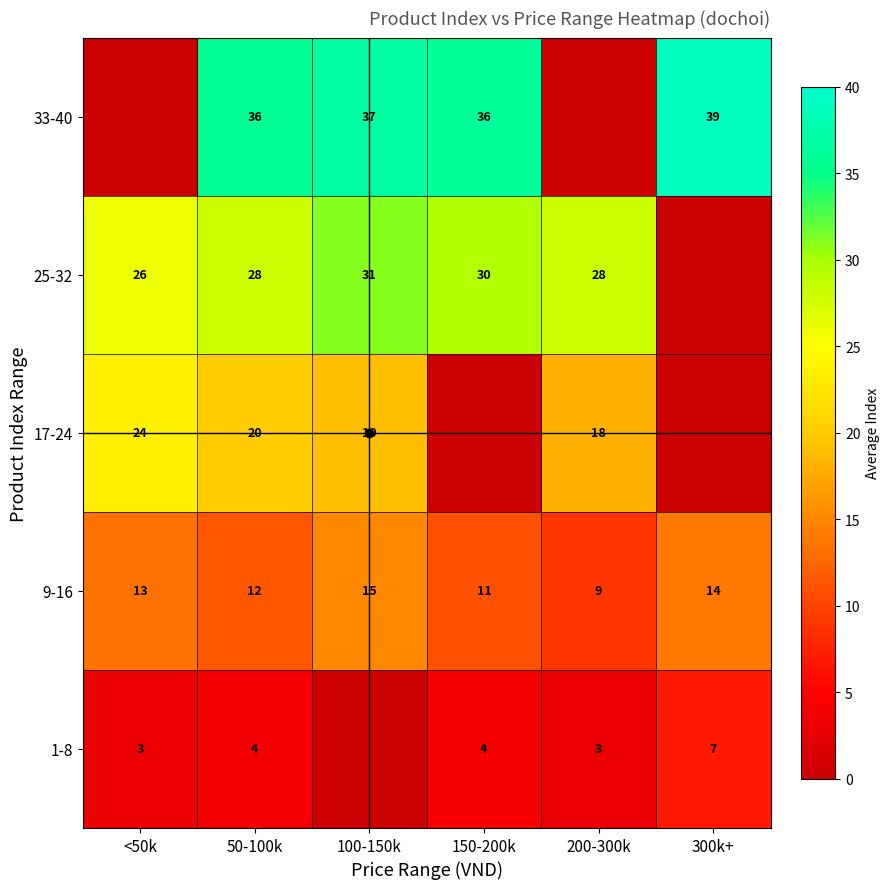

The 33-40 series shows 39 at 300k+. True or false?

True